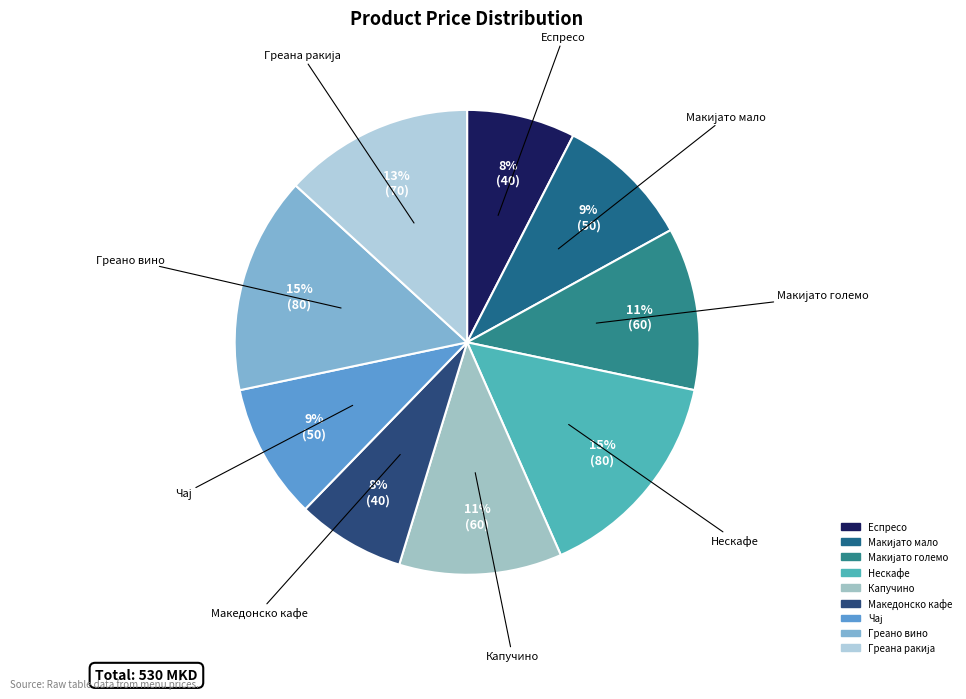

How many segments does this pie chart have?

9